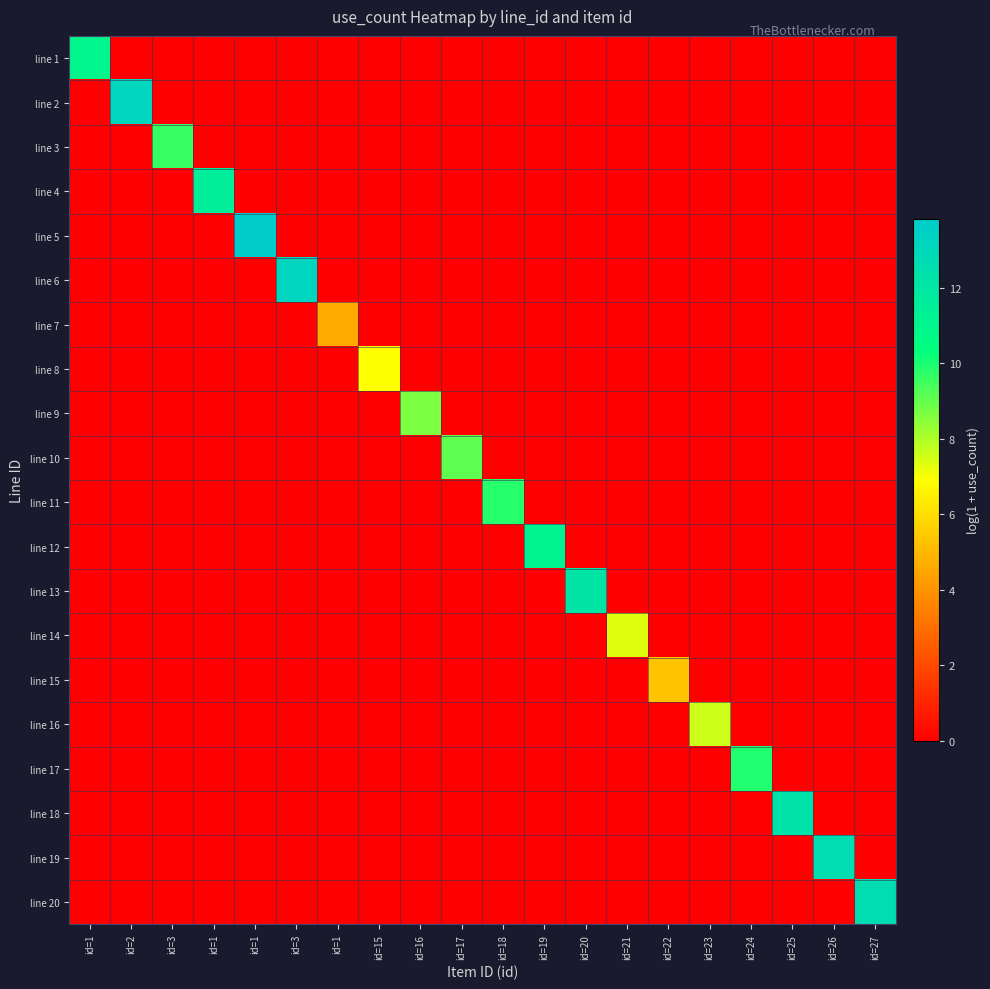

Reading left to right, what are all the values shown in this chart?

line 1: id=1=11.0	id=2=0.0	id=3=0.0	id=1=0.0	id=1=0.0	id=3=0.0	id=1=0.0	id=15=0.0	id=16=0.0	id=17=0.0	id=18=0.0	id=19=0.0	id=20=0.0	id=21=0.0	id=22=0.0	id=23=0.0	id=24=0.0	id=25=0.0	id=26=0.0	id=27=0.0
line 2: id=1=0.0	id=2=13.1	id=3=0.0	id=1=0.0	id=1=0.0	id=3=0.0	id=1=0.0	id=15=0.0	id=16=0.0	id=17=0.0	id=18=0.0	id=19=0.0	id=20=0.0	id=21=0.0	id=22=0.0	id=23=0.0	id=24=0.0	id=25=0.0	id=26=0.0	id=27=0.0
line 3: id=1=0.0	id=2=0.0	id=3=9.6	id=1=0.0	id=1=0.0	id=3=0.0	id=1=0.0	id=15=0.0	id=16=0.0	id=17=0.0	id=18=0.0	id=19=0.0	id=20=0.0	id=21=0.0	id=22=0.0	id=23=0.0	id=24=0.0	id=25=0.0	id=26=0.0	id=27=0.0
line 4: id=1=0.0	id=2=0.0	id=3=0.0	id=1=11.5	id=1=0.0	id=3=0.0	id=1=0.0	id=15=0.0	id=16=0.0	id=17=0.0	id=18=0.0	id=19=0.0	id=20=0.0	id=21=0.0	id=22=0.0	id=23=0.0	id=24=0.0	id=25=0.0	id=26=0.0	id=27=0.0
line 5: id=1=0.0	id=2=0.0	id=3=0.0	id=1=0.0	id=1=13.8	id=3=0.0	id=1=0.0	id=15=0.0	id=16=0.0	id=17=0.0	id=18=0.0	id=19=0.0	id=20=0.0	id=21=0.0	id=22=0.0	id=23=0.0	id=24=0.0	id=25=0.0	id=26=0.0	id=27=0.0
line 6: id=1=0.0	id=2=0.0	id=3=0.0	id=1=0.0	id=1=0.0	id=3=13.1	id=1=0.0	id=15=0.0	id=16=0.0	id=17=0.0	id=18=0.0	id=19=0.0	id=20=0.0	id=21=0.0	id=22=0.0	id=23=0.0	id=24=0.0	id=25=0.0	id=26=0.0	id=27=0.0
line 7: id=1=0.0	id=2=0.0	id=3=0.0	id=1=0.0	id=1=0.0	id=3=0.0	id=1=4.6	id=15=0.0	id=16=0.0	id=17=0.0	id=18=0.0	id=19=0.0	id=20=0.0	id=21=0.0	id=22=0.0	id=23=0.0	id=24=0.0	id=25=0.0	id=26=0.0	id=27=0.0
line 8: id=1=0.0	id=2=0.0	id=3=0.0	id=1=0.0	id=1=0.0	id=3=0.0	id=1=0.0	id=15=6.9	id=16=0.0	id=17=0.0	id=18=0.0	id=19=0.0	id=20=0.0	id=21=0.0	id=22=0.0	id=23=0.0	id=24=0.0	id=25=0.0	id=26=0.0	id=27=0.0
line 9: id=1=0.0	id=2=0.0	id=3=0.0	id=1=0.0	id=1=0.0	id=3=0.0	id=1=0.0	id=15=0.0	id=16=8.7	id=17=0.0	id=18=0.0	id=19=0.0	id=20=0.0	id=21=0.0	id=22=0.0	id=23=0.0	id=24=0.0	id=25=0.0	id=26=0.0	id=27=0.0
line 10: id=1=0.0	id=2=0.0	id=3=0.0	id=1=0.0	id=1=0.0	id=3=0.0	id=1=0.0	id=15=0.0	id=16=0.0	id=17=9.1	id=18=0.0	id=19=0.0	id=20=0.0	id=21=0.0	id=22=0.0	id=23=0.0	id=24=0.0	id=25=0.0	id=26=0.0	id=27=0.0
line 11: id=1=0.0	id=2=0.0	id=3=0.0	id=1=0.0	id=1=0.0	id=3=0.0	id=1=0.0	id=15=0.0	id=16=0.0	id=17=0.0	id=18=9.8	id=19=0.0	id=20=0.0	id=21=0.0	id=22=0.0	id=23=0.0	id=24=0.0	id=25=0.0	id=26=0.0	id=27=0.0
line 12: id=1=0.0	id=2=0.0	id=3=0.0	id=1=0.0	id=1=0.0	id=3=0.0	id=1=0.0	id=15=0.0	id=16=0.0	id=17=0.0	id=18=0.0	id=19=11.2	id=20=0.0	id=21=0.0	id=22=0.0	id=23=0.0	id=24=0.0	id=25=0.0	id=26=0.0	id=27=0.0
line 13: id=1=0.0	id=2=0.0	id=3=0.0	id=1=0.0	id=1=0.0	id=3=0.0	id=1=0.0	id=15=0.0	id=16=0.0	id=17=0.0	id=18=0.0	id=19=0.0	id=20=12.1	id=21=0.0	id=22=0.0	id=23=0.0	id=24=0.0	id=25=0.0	id=26=0.0	id=27=0.0
line 14: id=1=0.0	id=2=0.0	id=3=0.0	id=1=0.0	id=1=0.0	id=3=0.0	id=1=0.0	id=15=0.0	id=16=0.0	id=17=0.0	id=18=0.0	id=19=0.0	id=20=0.0	id=21=7.3	id=22=0.0	id=23=0.0	id=24=0.0	id=25=0.0	id=26=0.0	id=27=0.0
line 15: id=1=0.0	id=2=0.0	id=3=0.0	id=1=0.0	id=1=0.0	id=3=0.0	id=1=0.0	id=15=0.0	id=16=0.0	id=17=0.0	id=18=0.0	id=19=0.0	id=20=0.0	id=21=0.0	id=22=5.3	id=23=0.0	id=24=0.0	id=25=0.0	id=26=0.0	id=27=0.0
line 16: id=1=0.0	id=2=0.0	id=3=0.0	id=1=0.0	id=1=0.0	id=3=0.0	id=1=0.0	id=15=0.0	id=16=0.0	id=17=0.0	id=18=0.0	id=19=0.0	id=20=0.0	id=21=0.0	id=22=0.0	id=23=7.6	id=24=0.0	id=25=0.0	id=26=0.0	id=27=0.0
line 17: id=1=0.0	id=2=0.0	id=3=0.0	id=1=0.0	id=1=0.0	id=3=0.0	id=1=0.0	id=15=0.0	id=16=0.0	id=17=0.0	id=18=0.0	id=19=0.0	id=20=0.0	id=21=0.0	id=22=0.0	id=23=0.0	id=24=9.9	id=25=0.0	id=26=0.0	id=27=0.0
line 18: id=1=0.0	id=2=0.0	id=3=0.0	id=1=0.0	id=1=0.0	id=3=0.0	id=1=0.0	id=15=0.0	id=16=0.0	id=17=0.0	id=18=0.0	id=19=0.0	id=20=0.0	id=21=0.0	id=22=0.0	id=23=0.0	id=24=0.0	id=25=12.2	id=26=0.0	id=27=0.0
line 19: id=1=0.0	id=2=0.0	id=3=0.0	id=1=0.0	id=1=0.0	id=3=0.0	id=1=0.0	id=15=0.0	id=16=0.0	id=17=0.0	id=18=0.0	id=19=0.0	id=20=0.0	id=21=0.0	id=22=0.0	id=23=0.0	id=24=0.0	id=25=0.0	id=26=12.6	id=27=0.0
line 20: id=1=0.0	id=2=0.0	id=3=0.0	id=1=0.0	id=1=0.0	id=3=0.0	id=1=0.0	id=15=0.0	id=16=0.0	id=17=0.0	id=18=0.0	id=19=0.0	id=20=0.0	id=21=0.0	id=22=0.0	id=23=0.0	id=24=0.0	id=25=0.0	id=26=0.0	id=27=12.6